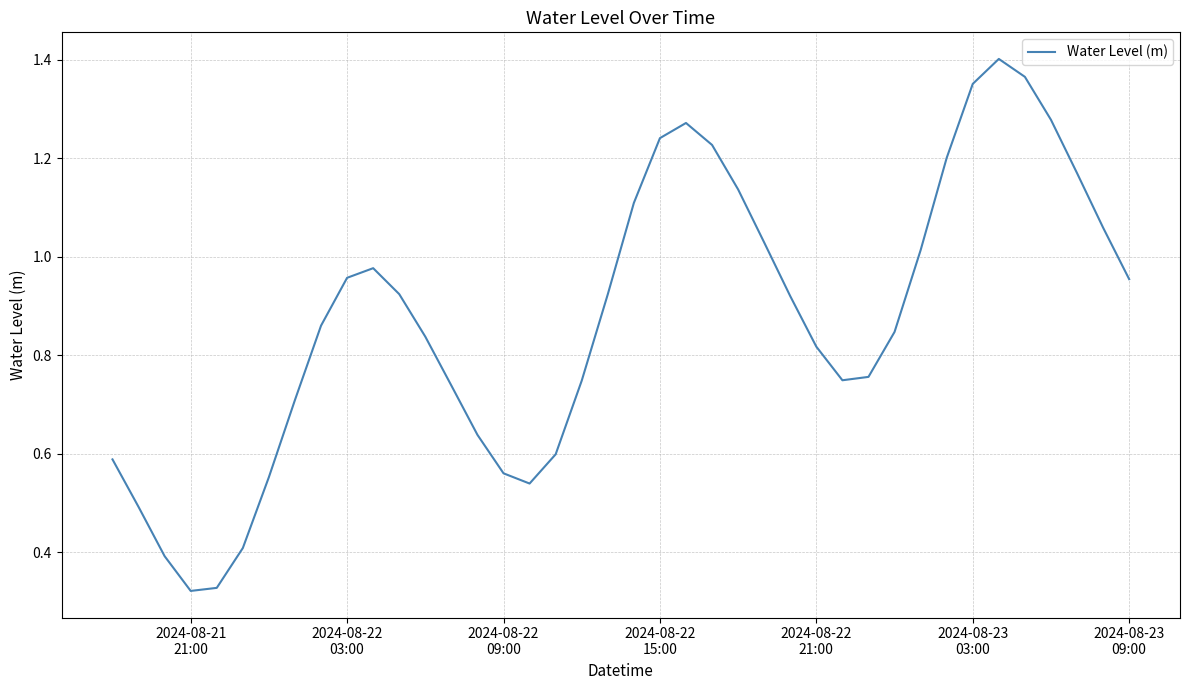

Reading left to right, what are all the values shown in this chart?

0.6	0.5	0.4	0.3	0.3	0.4	0.6	0.7	0.9	1.0	1.0	0.9	0.8	0.7	0.6	0.6	0.5	0.6	0.7	0.9	1.1	1.2	1.3	1.2	1.1	1.0	0.9	0.8	0.7	0.8	0.8	1.0	1.2	1.4	1.4	1.4	1.3	1.2	1.1	1.0